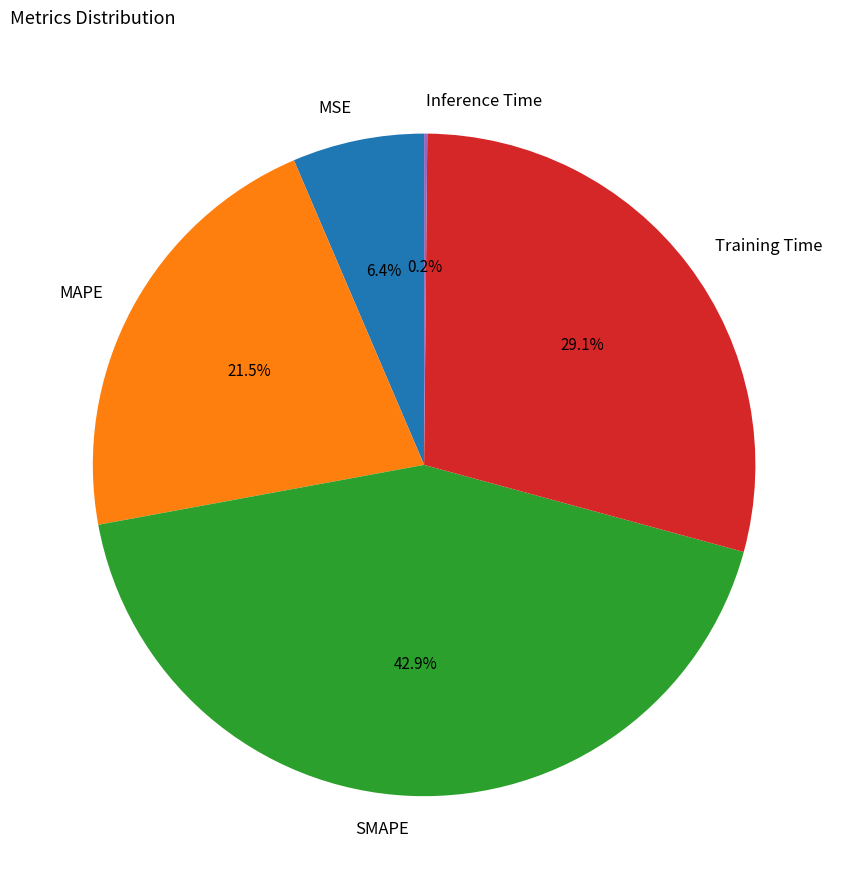

How much of the chart is everything except SMAPE?

57.1%